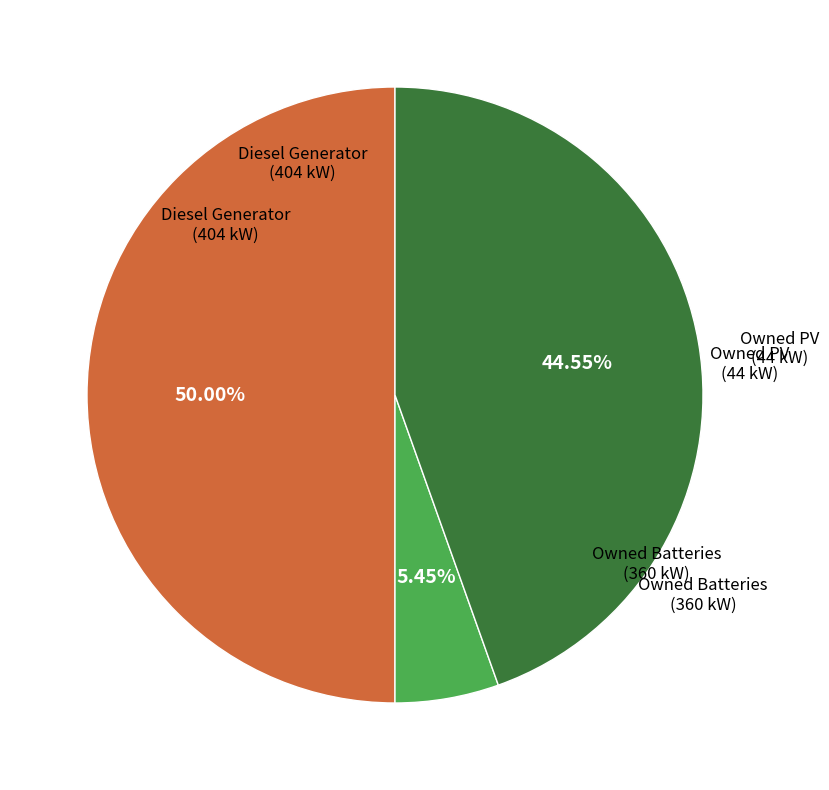

Does Owned PV represent more than half of the total?

No